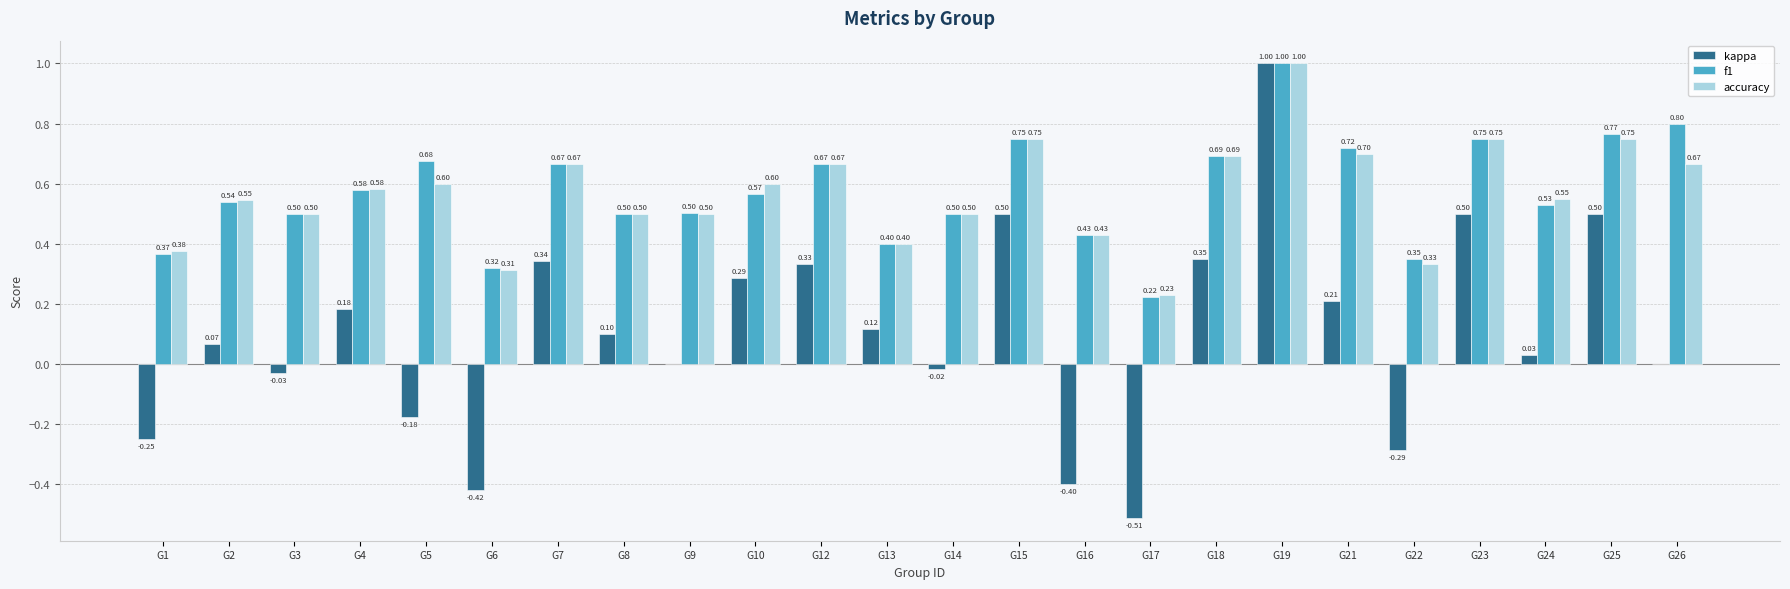

How many series are shown in this chart?

3